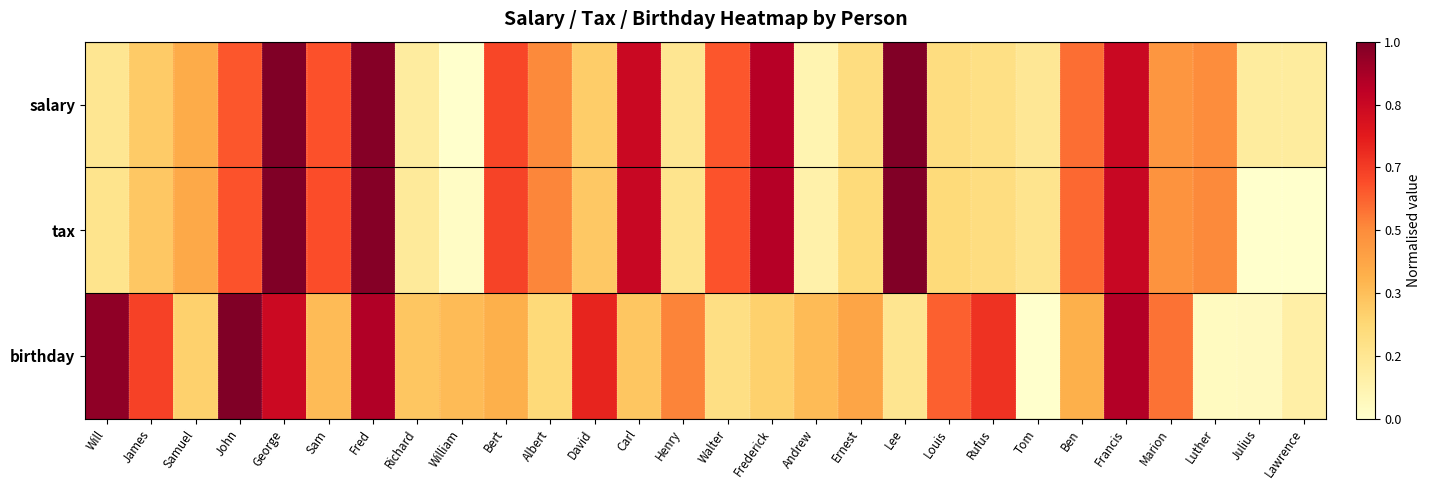

At which category is the sum across all series the highest?

Fred